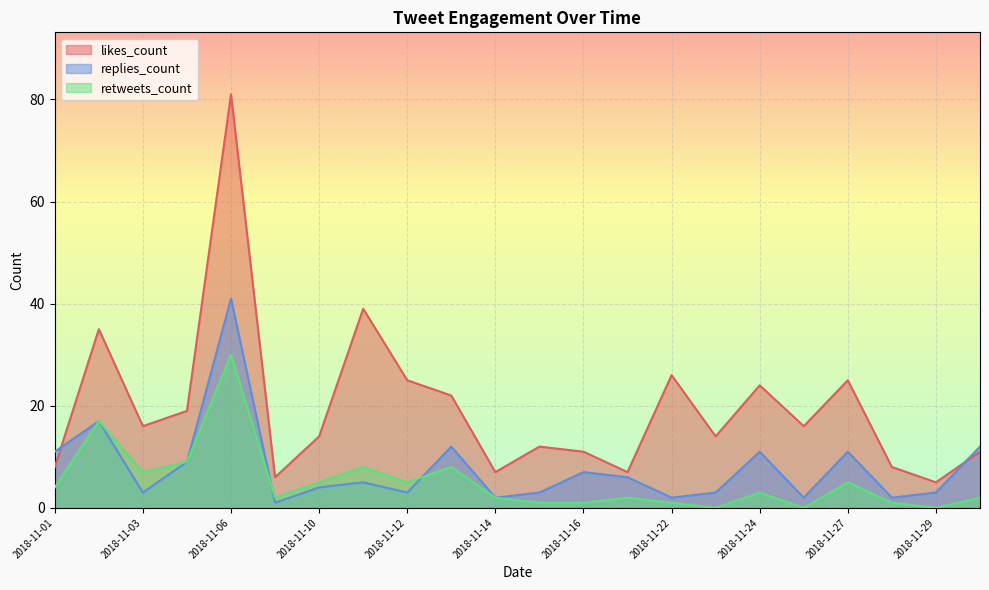

Reading left to right, what are all the values shown in this chart?

likes_count: 2018-11-01=8	2018-11-02=35	2018-11-03=16	2018-11-05=19	2018-11-06=81	2018-11-09=6	2018-11-10=14	2018-11-11=39	2018-11-12=25	2018-11-13=22	2018-11-14=7	2018-11-15=12	2018-11-16=11	2018-11-19=7	2018-11-22=26	2018-11-23=14	2018-11-24=24	2018-11-26=16	2018-11-27=25	2018-11-28=8	2018-11-29=5	2018-11-30=11
replies_count: 2018-11-01=11	2018-11-02=17	2018-11-03=3	2018-11-05=9	2018-11-06=41	2018-11-09=1	2018-11-10=4	2018-11-11=5	2018-11-12=3	2018-11-13=12	2018-11-14=2	2018-11-15=3	2018-11-16=7	2018-11-19=6	2018-11-22=2	2018-11-23=3	2018-11-24=11	2018-11-26=2	2018-11-27=11	2018-11-28=2	2018-11-29=3	2018-11-30=12
retweets_count: 2018-11-01=4	2018-11-02=17	2018-11-03=7	2018-11-05=9	2018-11-06=30	2018-11-09=2	2018-11-10=5	2018-11-11=8	2018-11-12=5	2018-11-13=8	2018-11-14=2	2018-11-15=1	2018-11-16=1	2018-11-19=2	2018-11-22=1	2018-11-23=0	2018-11-24=3	2018-11-26=0	2018-11-27=5	2018-11-28=1	2018-11-29=0	2018-11-30=2